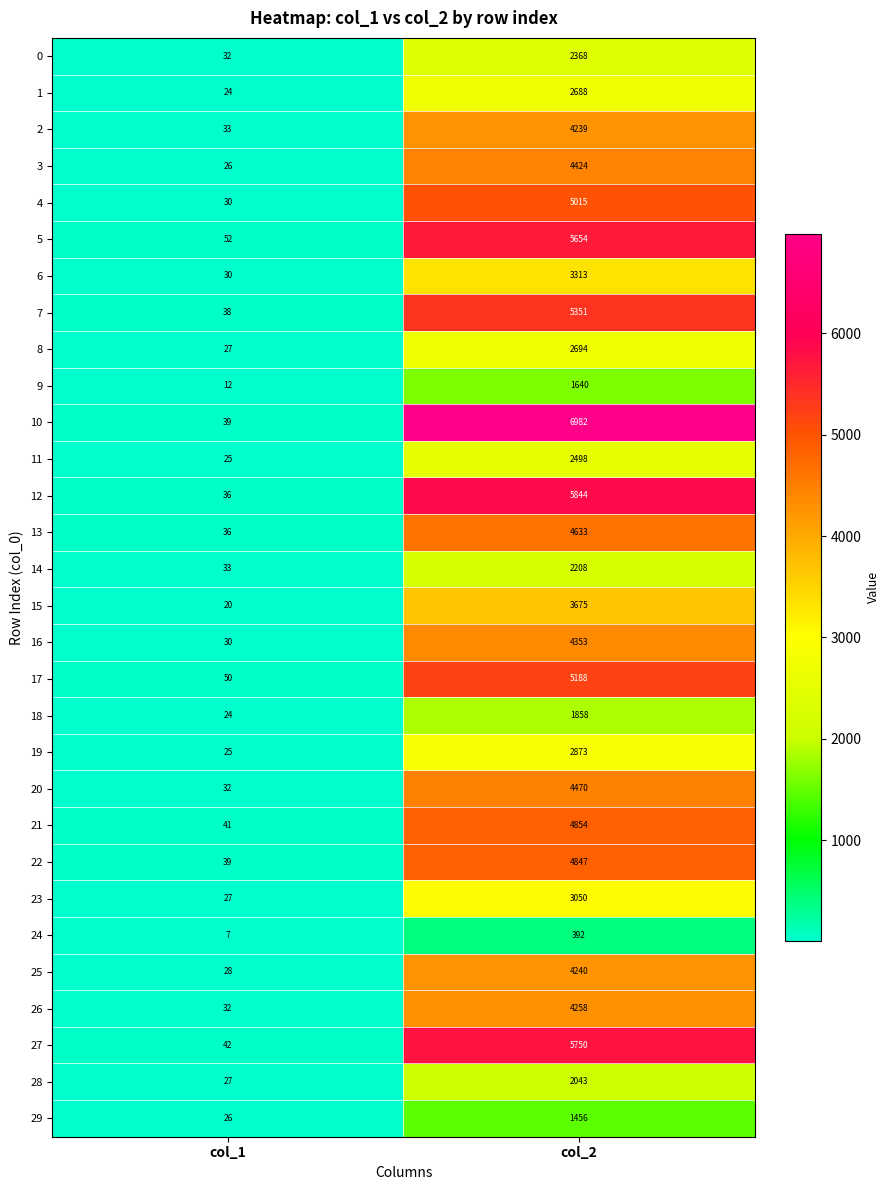

What is the sum of the 8 values at col_2 and col_1?

2721